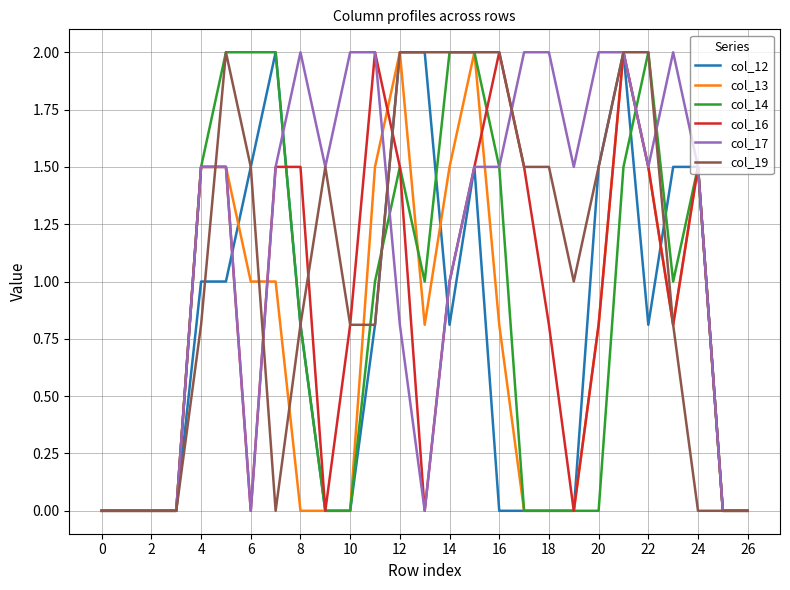

What is the average value of the col_16 series?

0.9